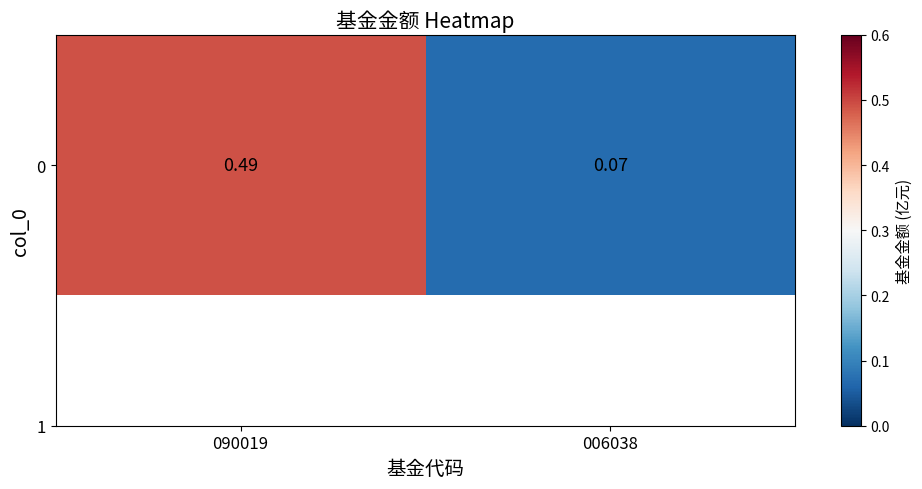

Reading left to right, list all the values displayed in this chart.

0.5	0.1